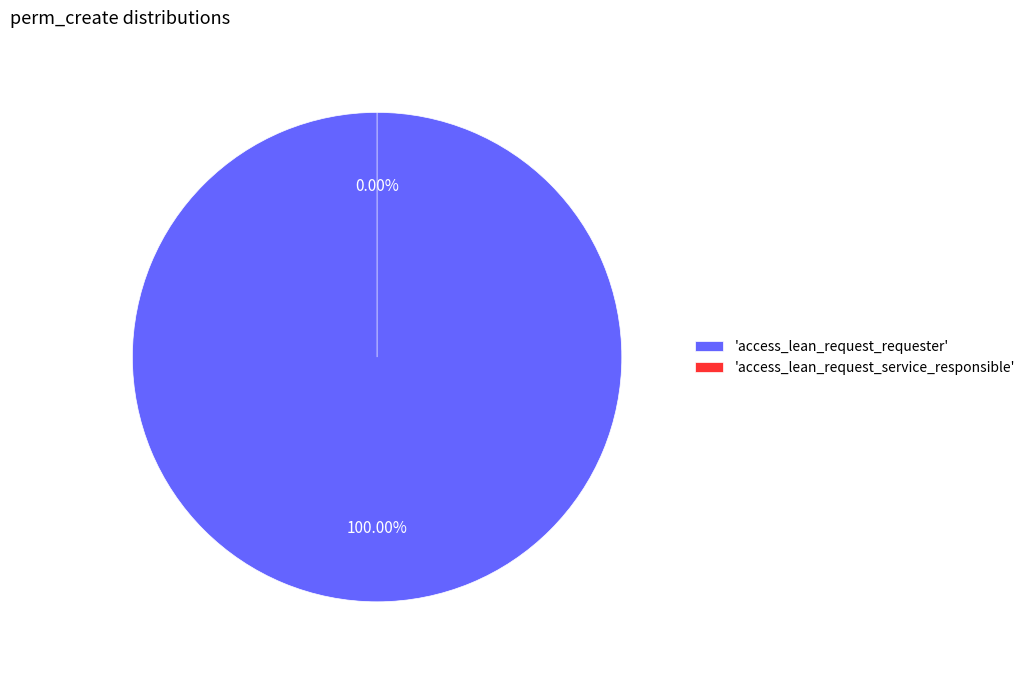

What is the smallest slice in the pie chart?

access_lean_request_service_responsible